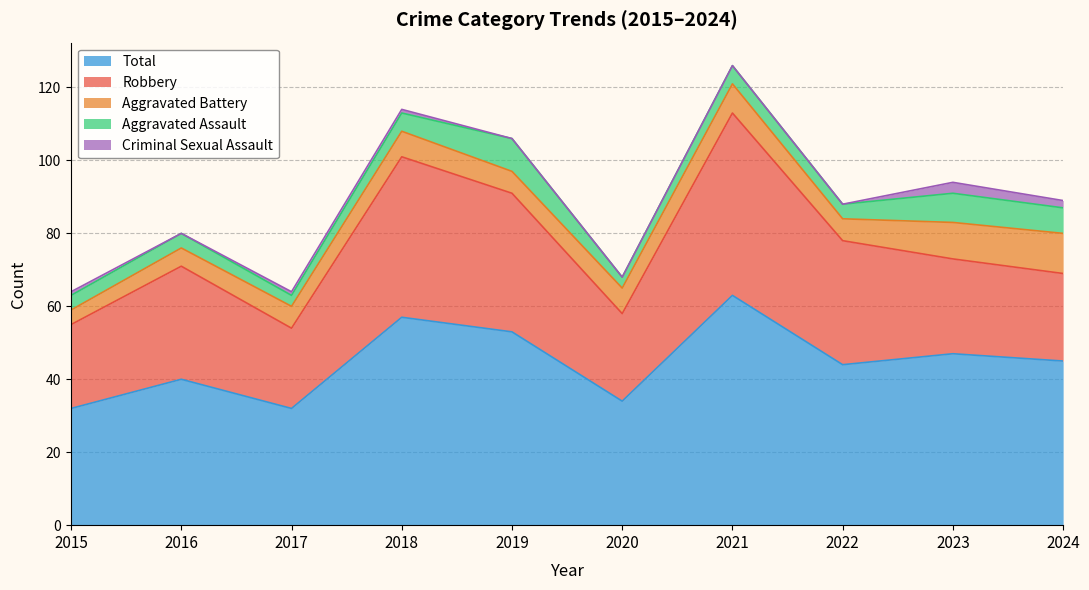

Is it true that Aggravated Battery equals 6 at 2017?

True